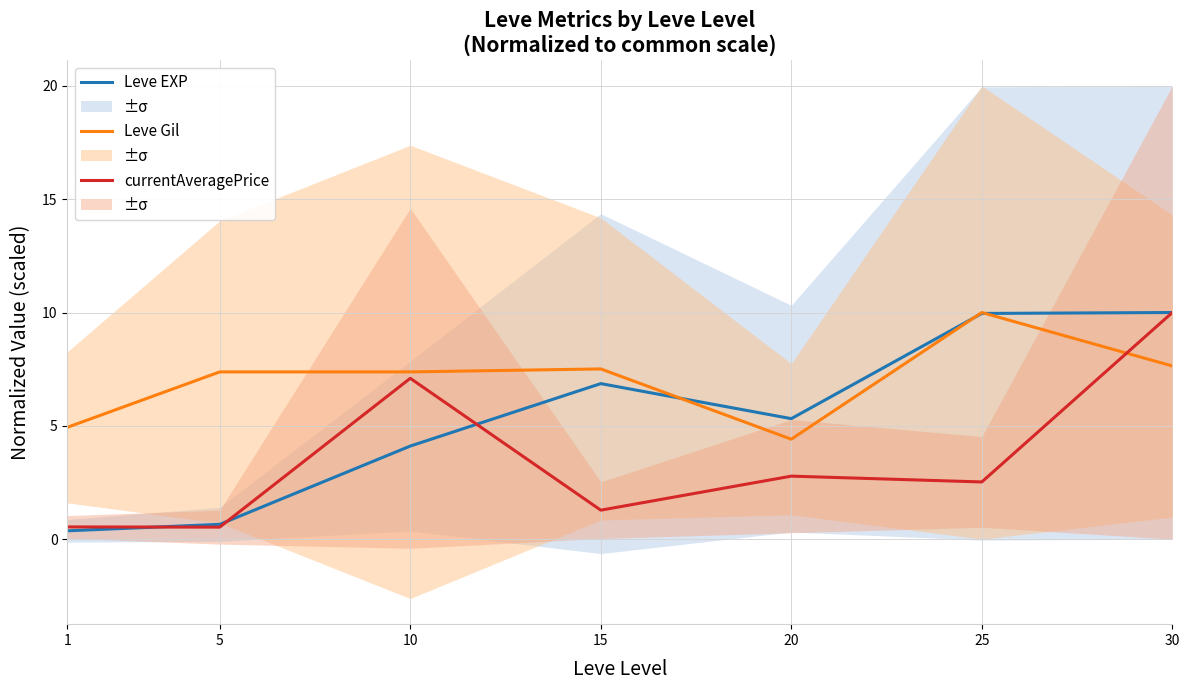

How many values in the Leve Gil series exceed 7?

5